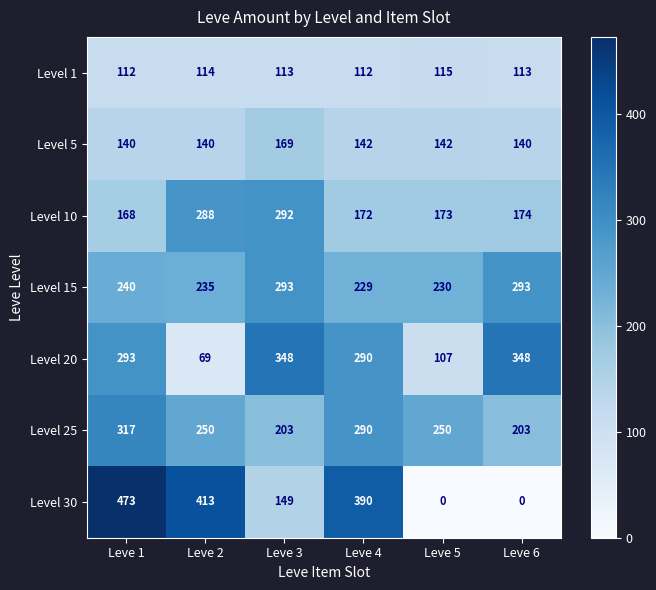

What is the difference between the highest and lowest values at Leve 3?

235